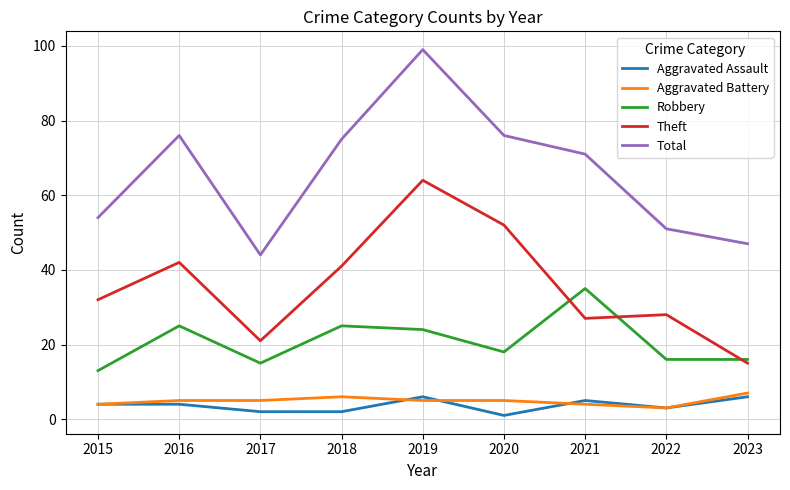

Is the value of Total at 2022 greater than the value of Robbery at 2020?

Yes